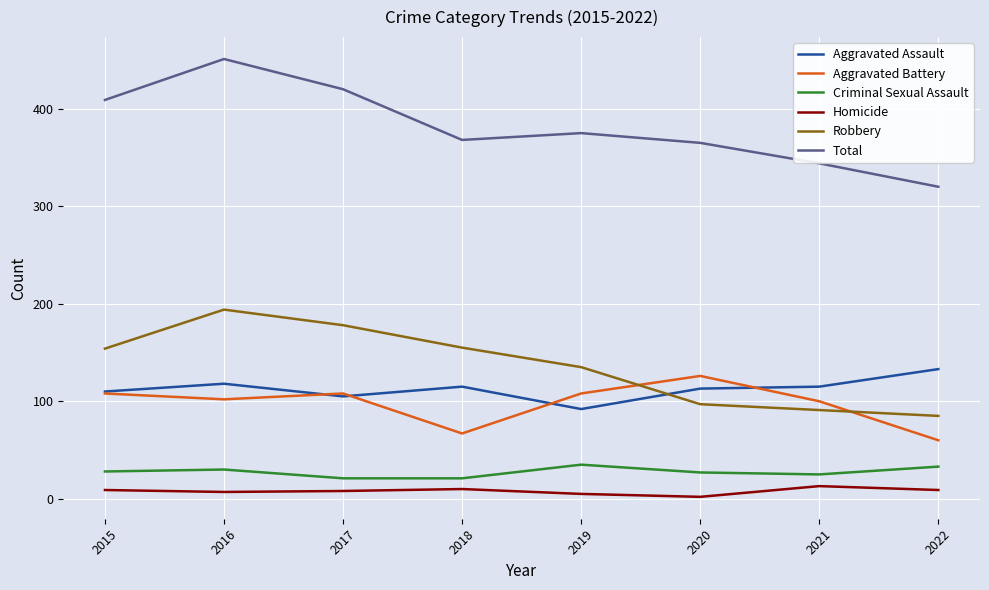

What is the minimum value for Robbery?

85